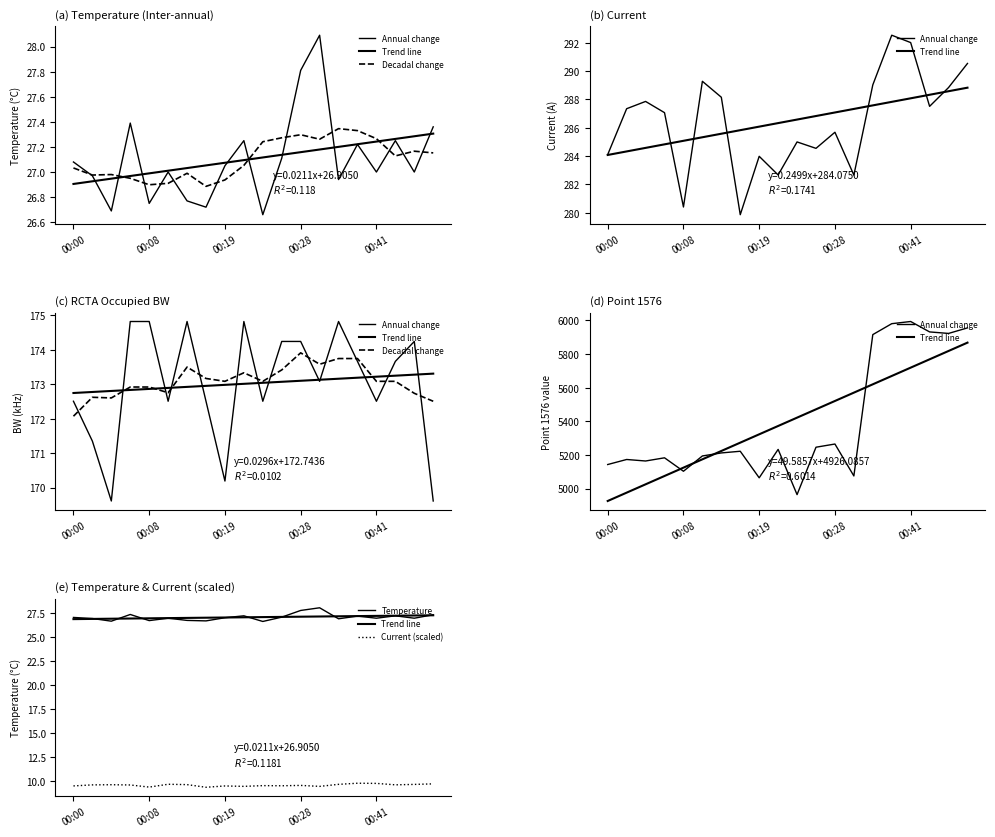

At which label does Current (scaled) reach its peak?

15